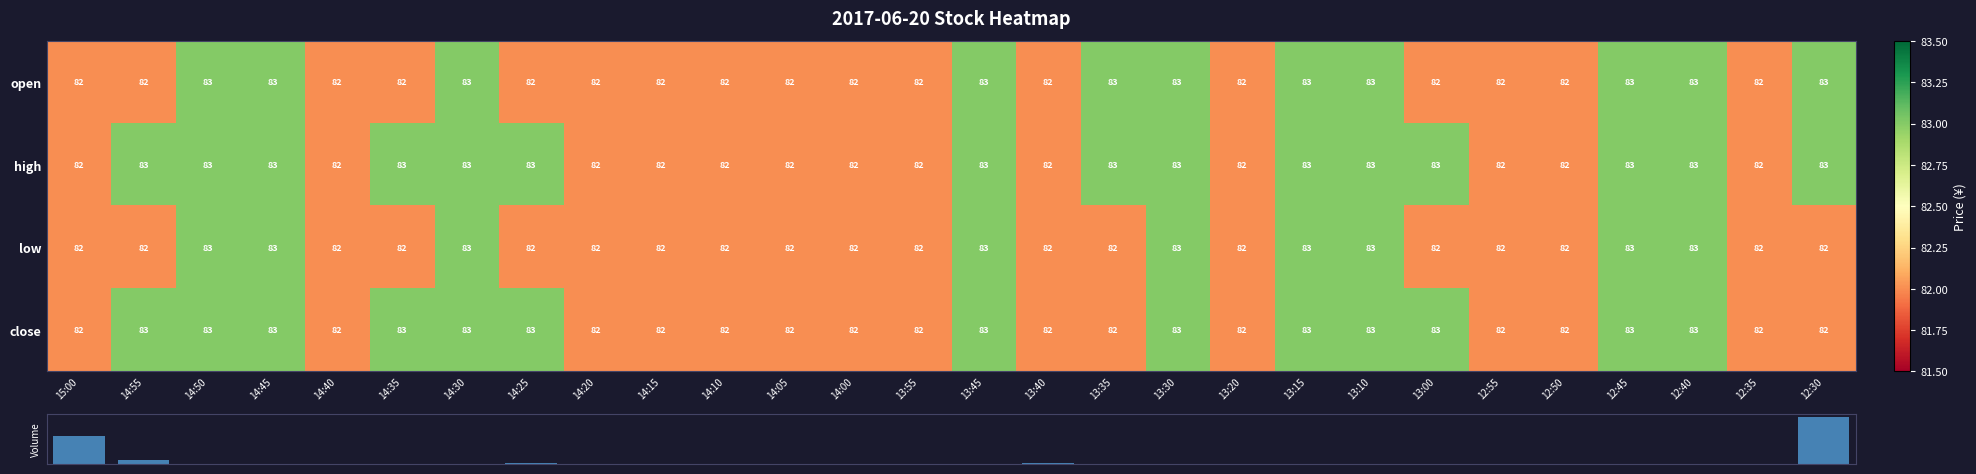

How many open values are between 82 and 83?

28